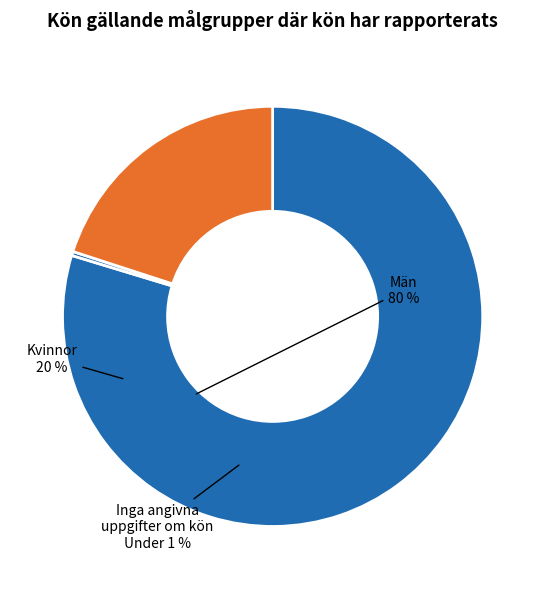

How many slices are in this pie chart?

3